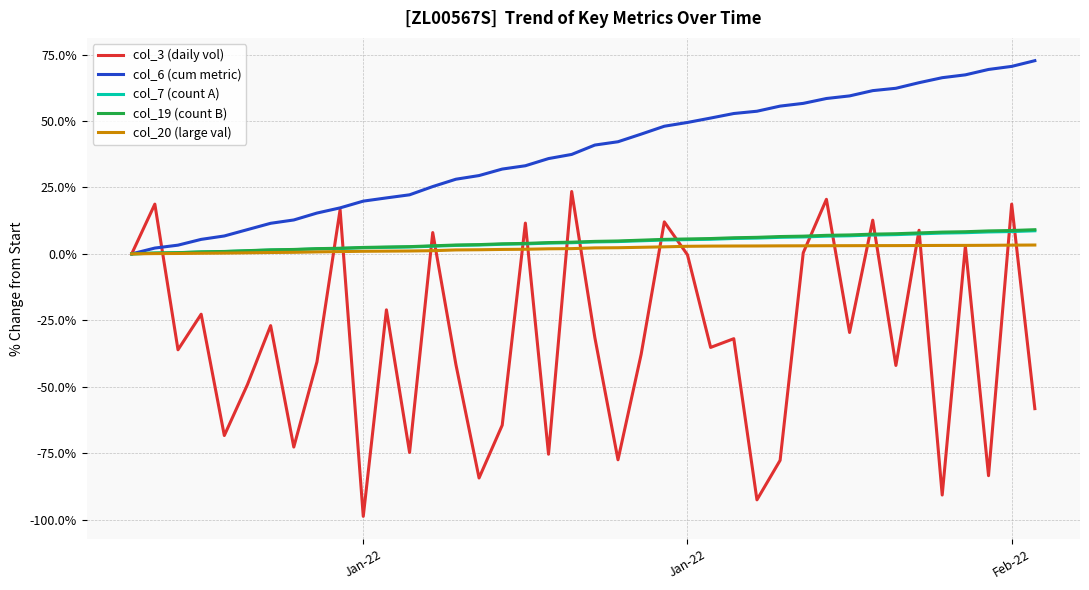

What is the maximum value for col_7 (count A)?

8.7